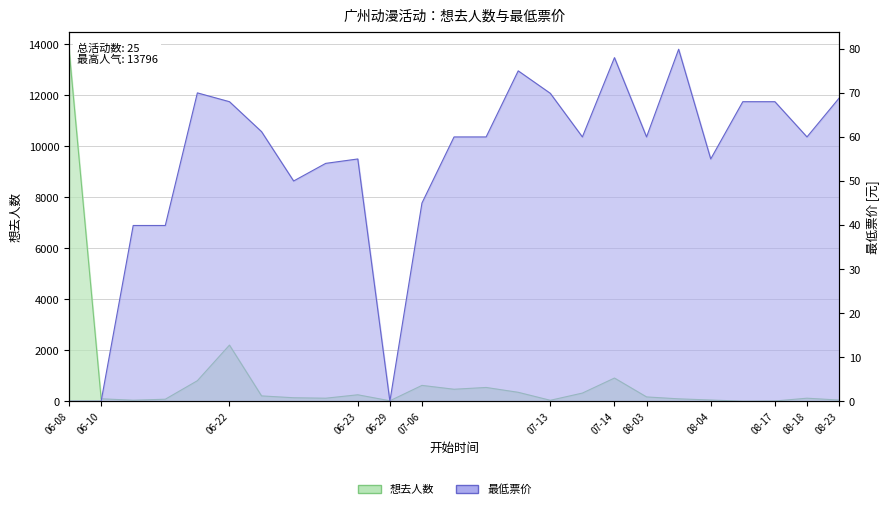

Does the chart have visible grid lines?

Yes